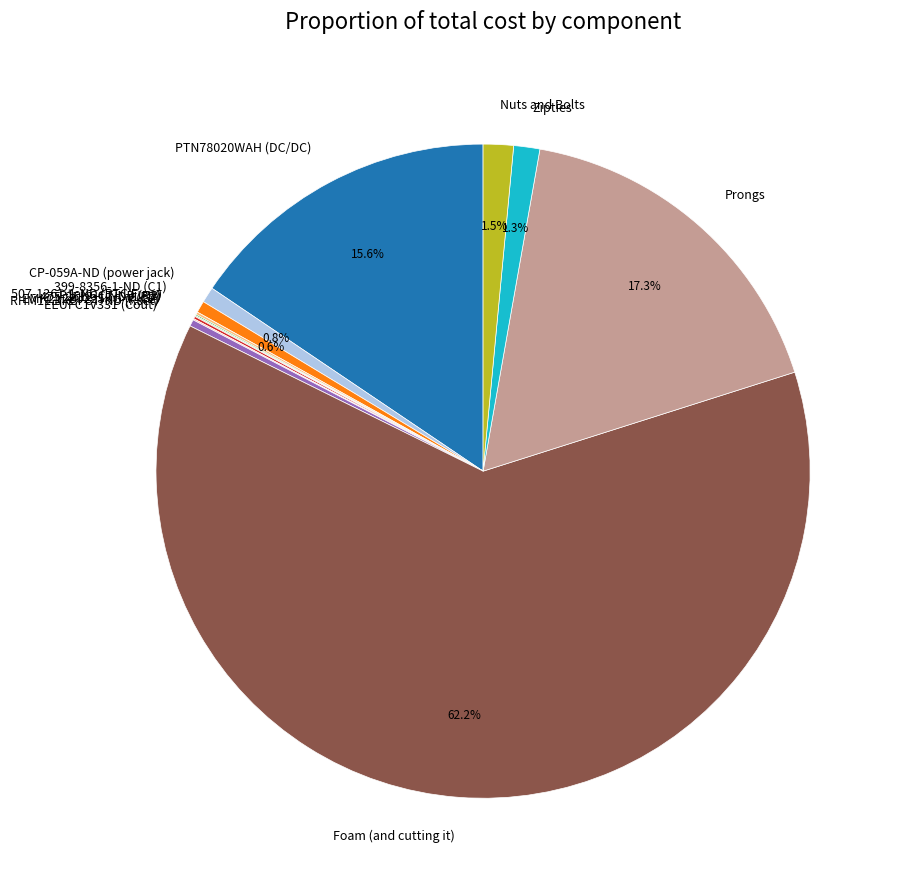

Approximately how many times larger is the value at Prongs compared to CP-059A-ND (power jack)?

22.3